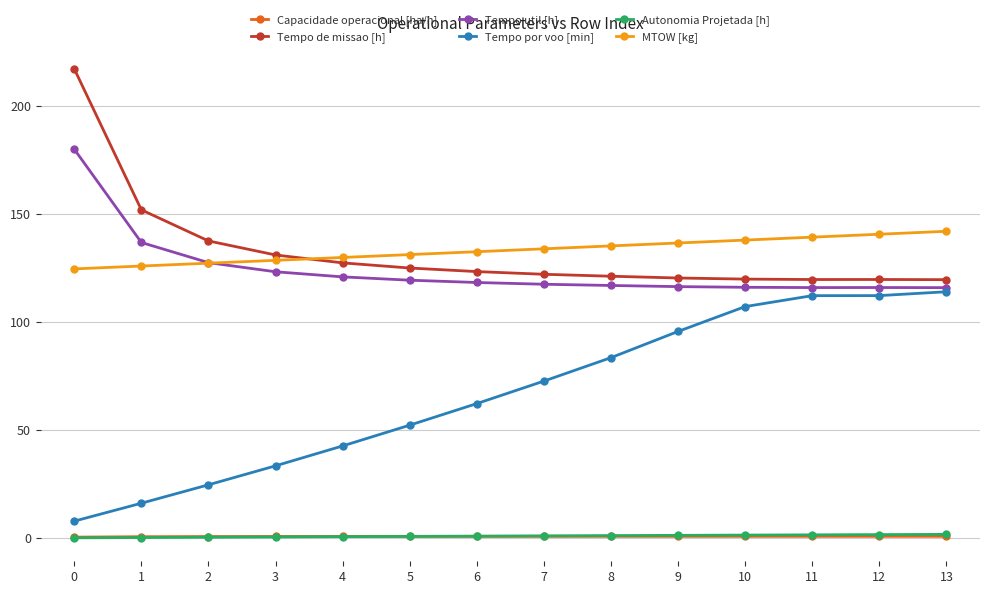

True or false: MTOW [kg] and Capacidade operacional [ha/h] cross at least once.

False